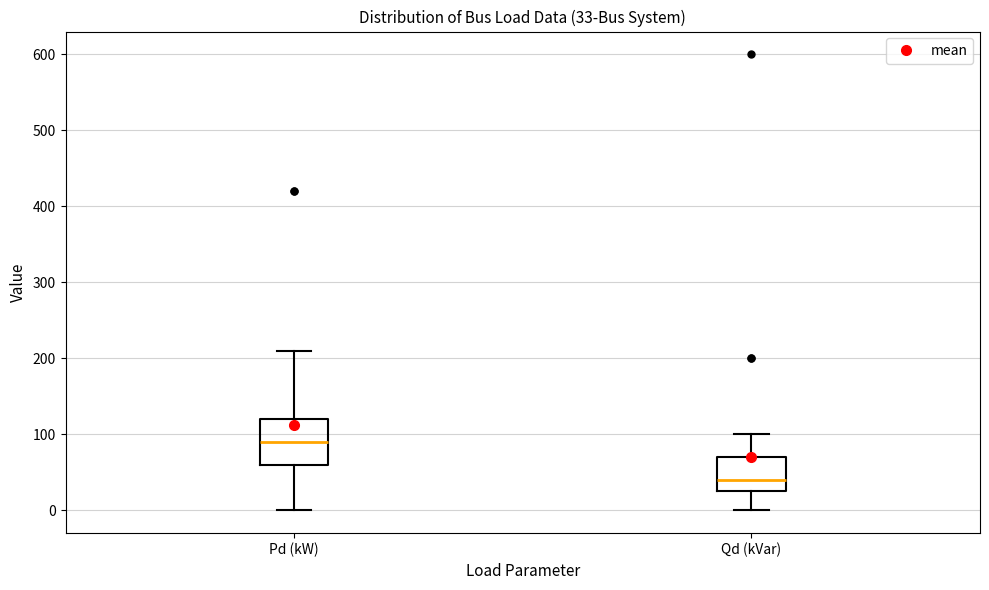

Comparing the boxes themselves (not the whiskers), which one is the tallest?

Pd (kW)